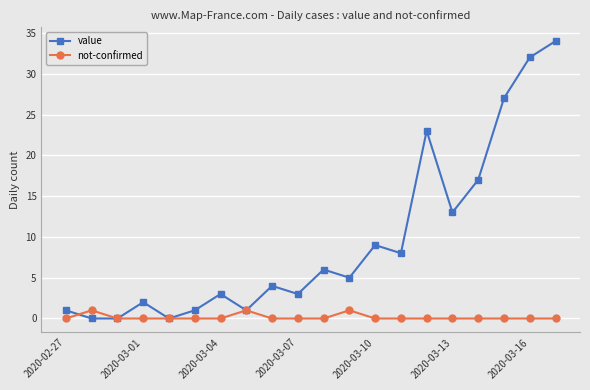

What is the greatest value displayed?

34